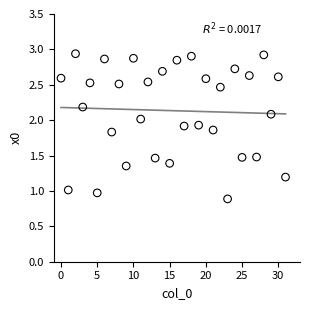

What is the range of Y values (max minus min)?

2.1